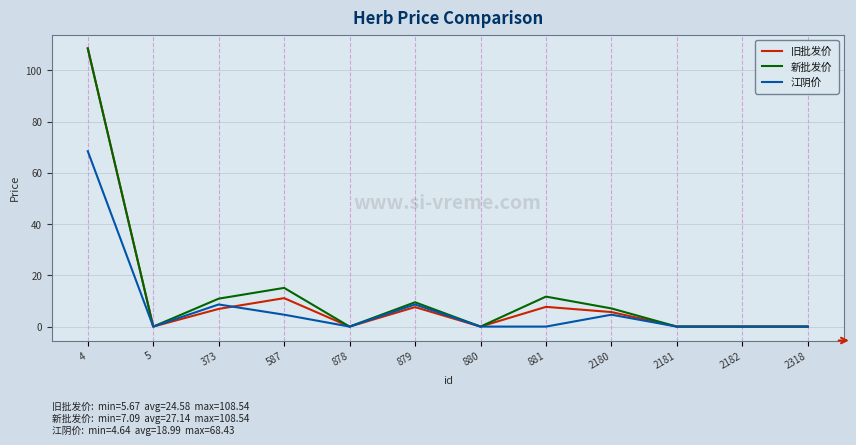

Which category has the highest value across all series?

4